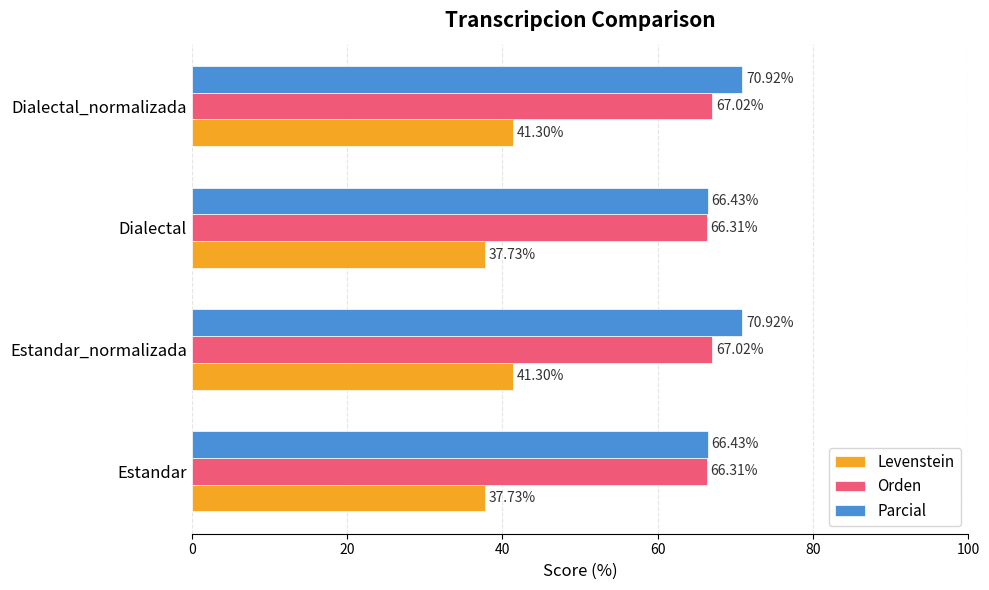

Rank the series by their maximum value, from highest to lowest.

Parcial, Orden, Levenstein